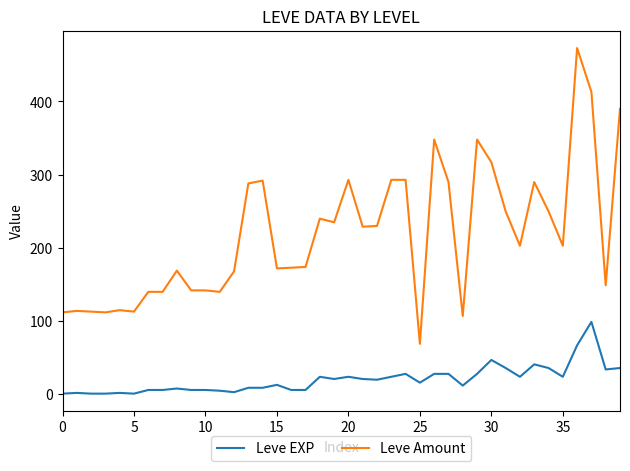

What is the greatest value displayed?

473